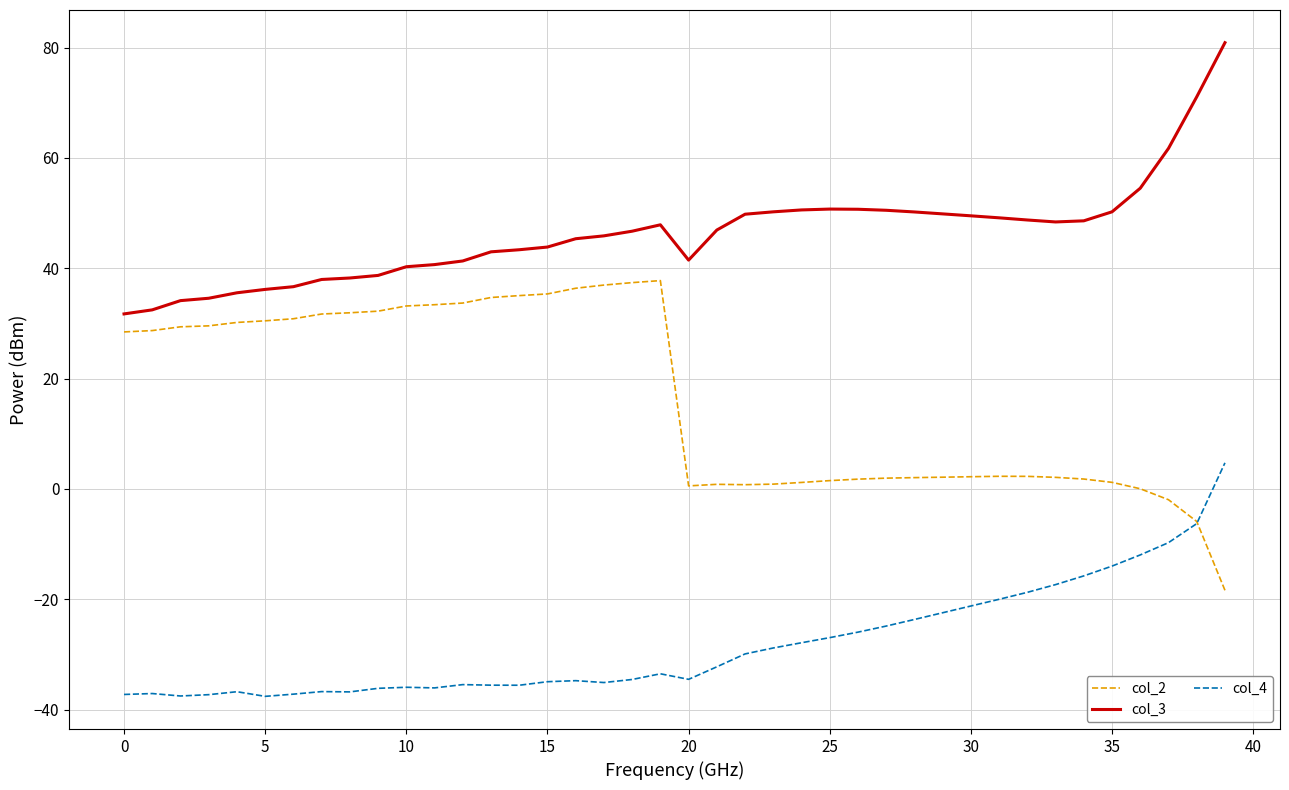

List the series in order of their overall mean, highest first.

col_3, col_2, col_4